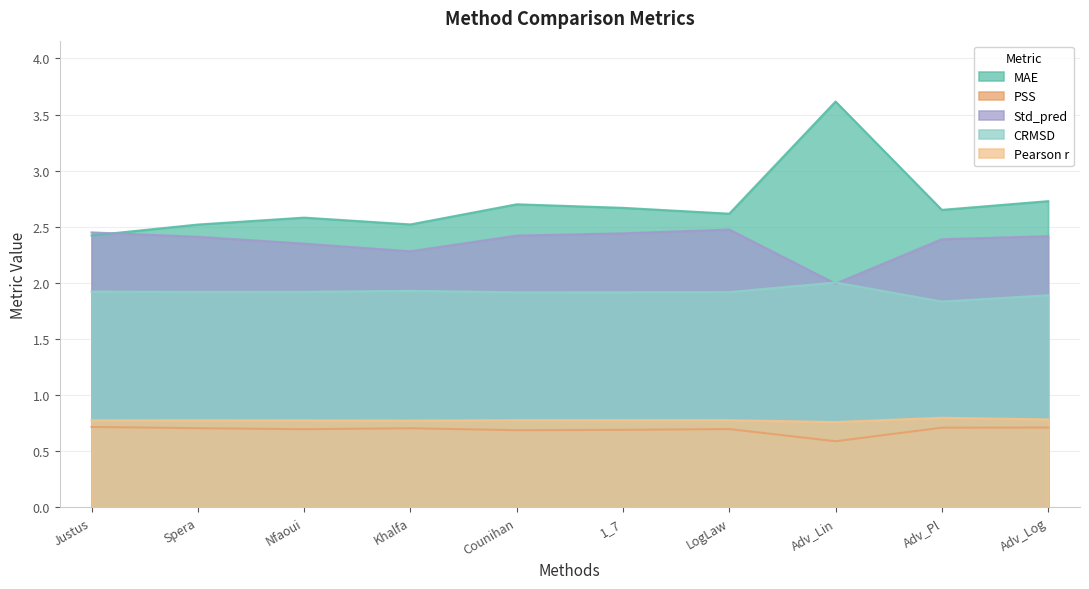

Is it true that Pearson r equals 1.2 at Adv_Log?

False